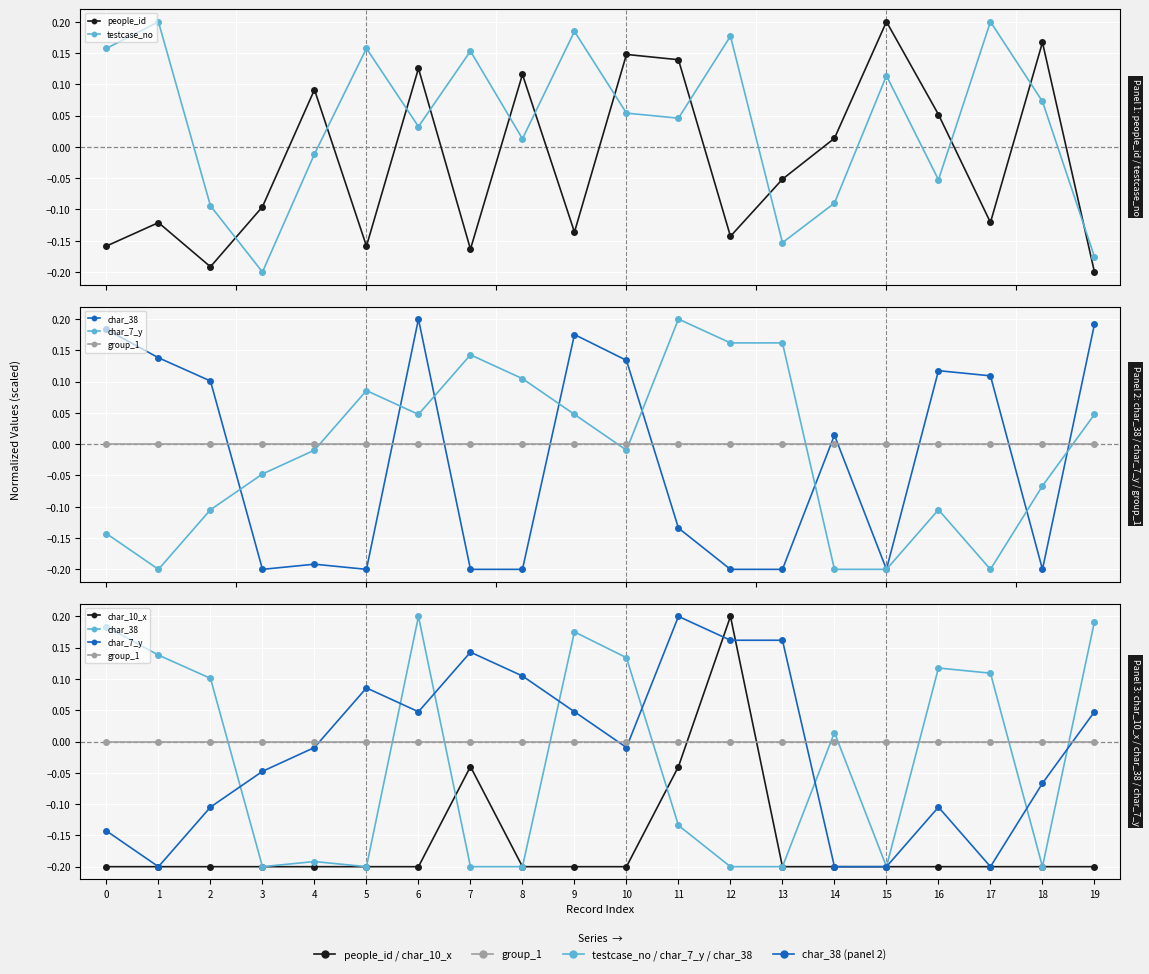

How many lines are shown in the chart?

6